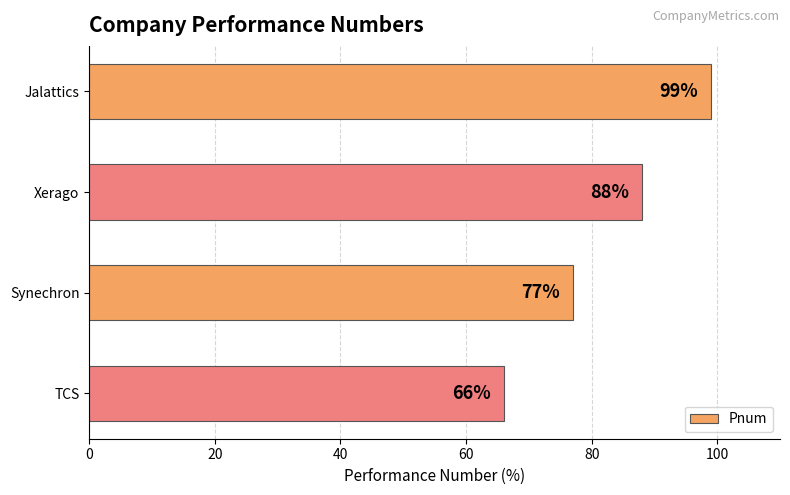

What is the difference between the maximum and minimum values?

33